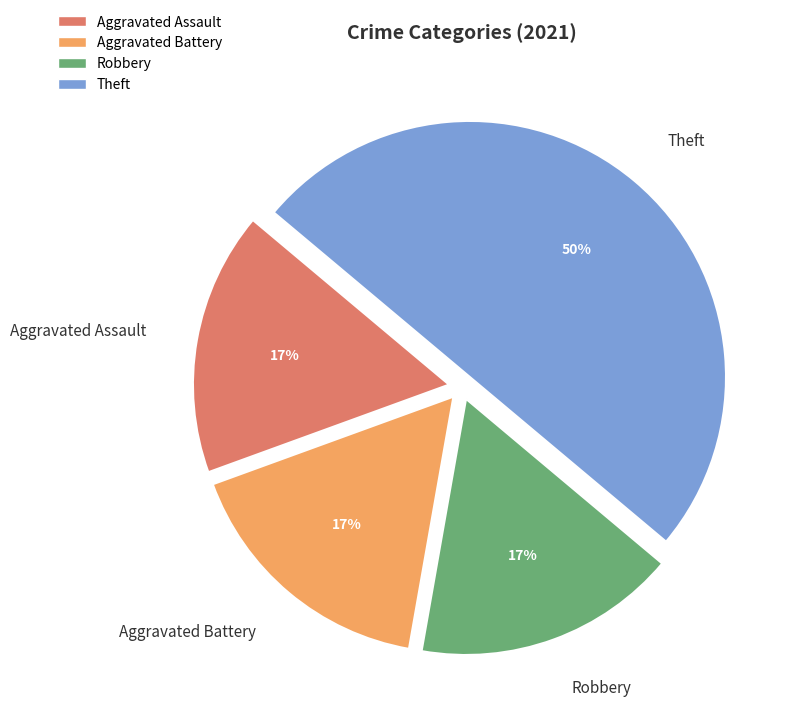

What percentage is the Robbery slice, to the nearest percent?

17%